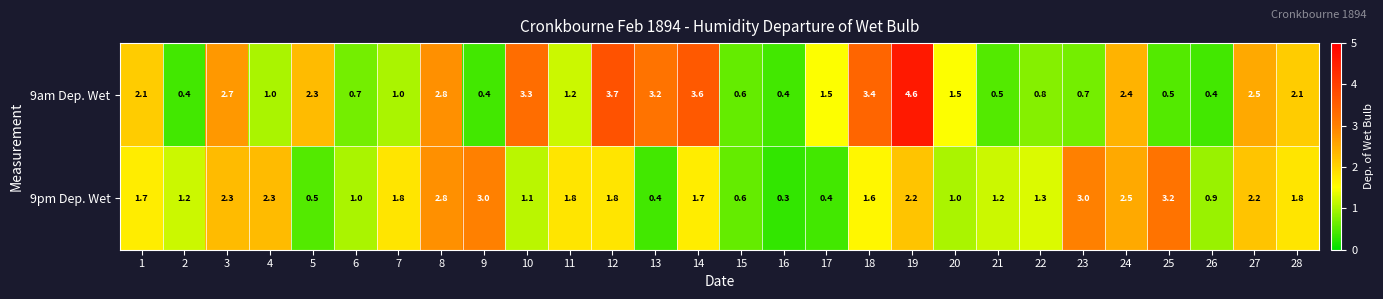

What is the difference between the maximum and minimum values in the 9am Dep. Wet series?

4.2